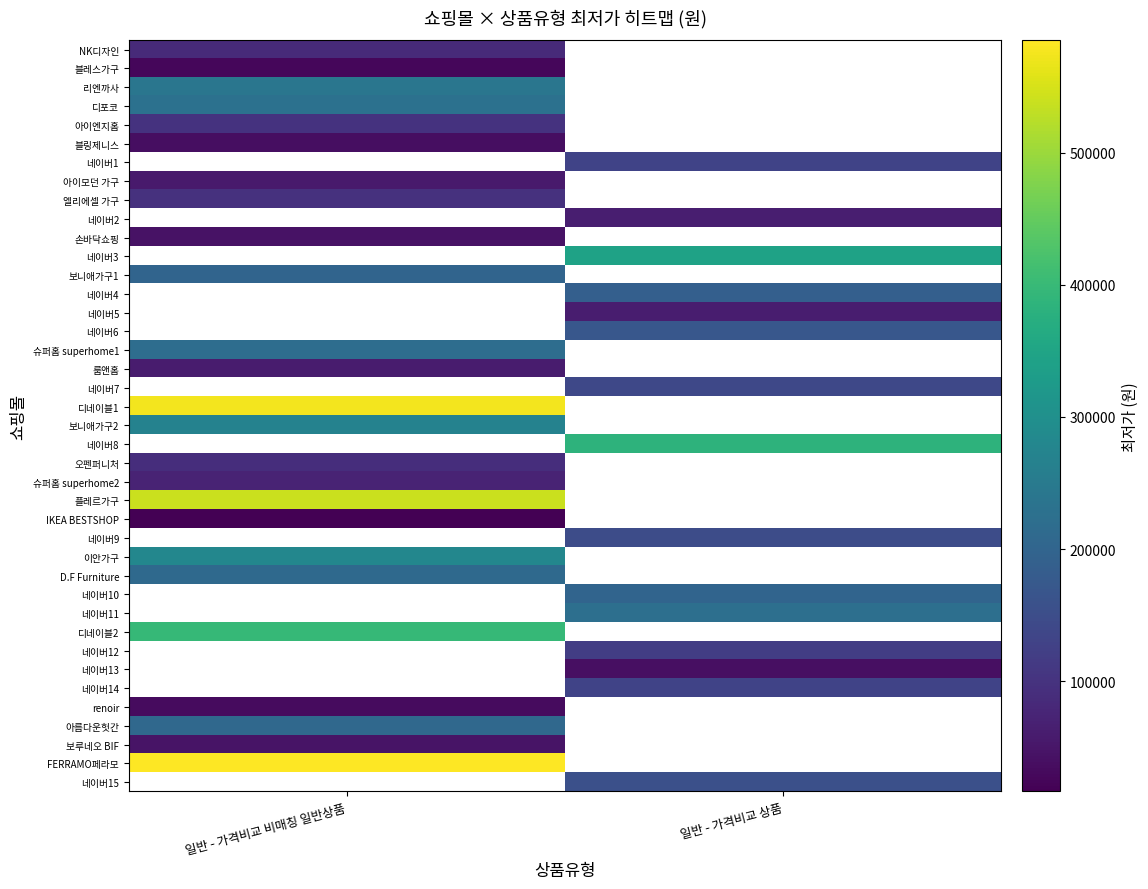

Where is 디포코 nearest to the value 229000?

일반 - 가격비교 비매칭 일반상품